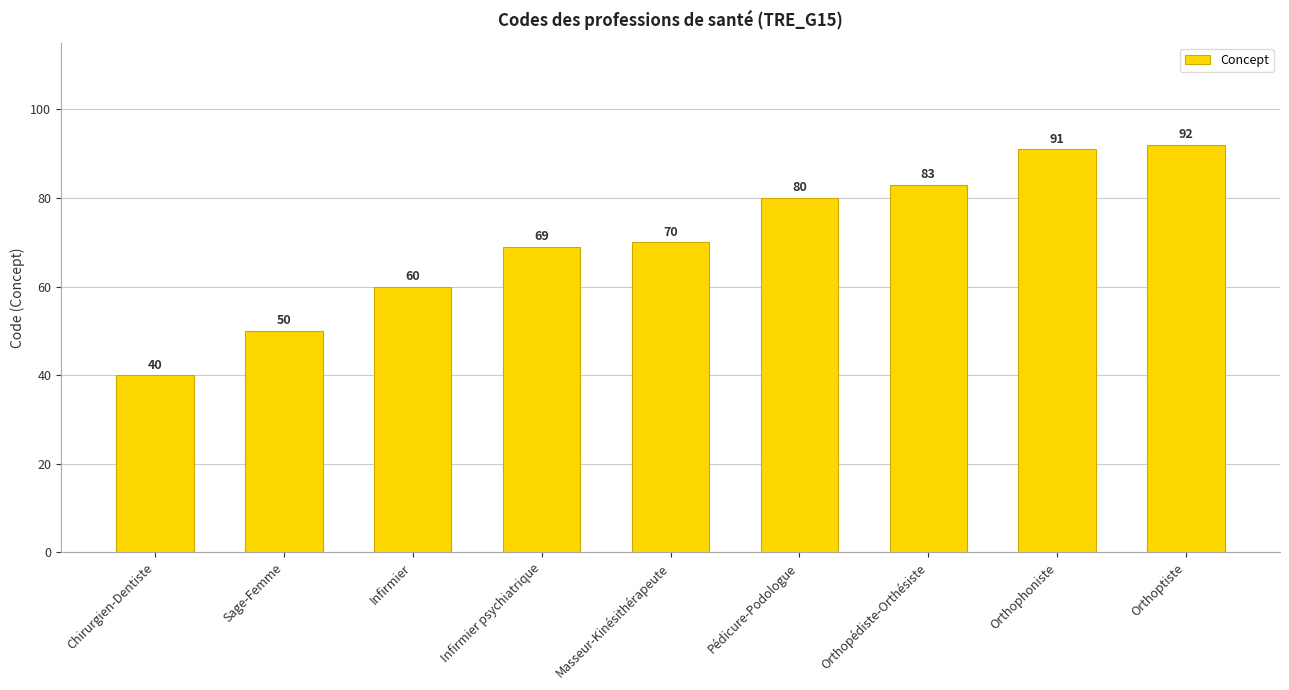

What is the change in value from Infirmier psychiatrique to Orthoptiste?

+23